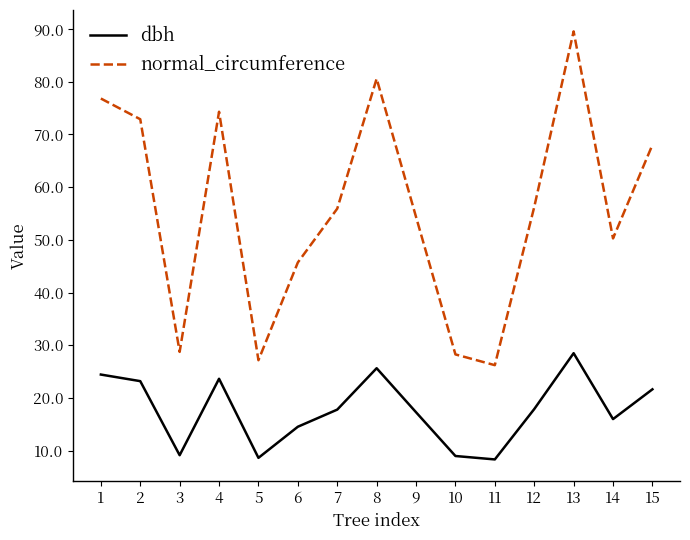

True or false: dbh and normal_circumference intersect in this chart.

False